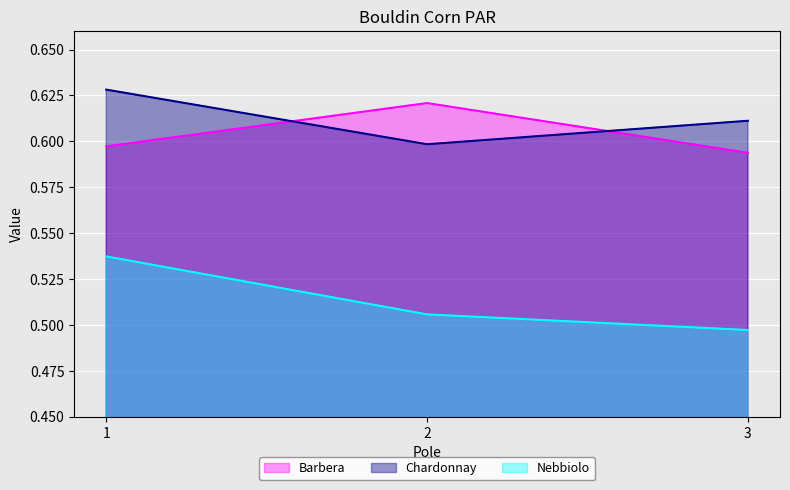

Reading left to right, transcribe all the data shown in this chart.

Barbera: 1=0.6	2=0.6	3=0.6
Chardonnay: 1=0.6	2=0.6	3=0.6
Nebbiolo: 1=0.5	2=0.5	3=0.5